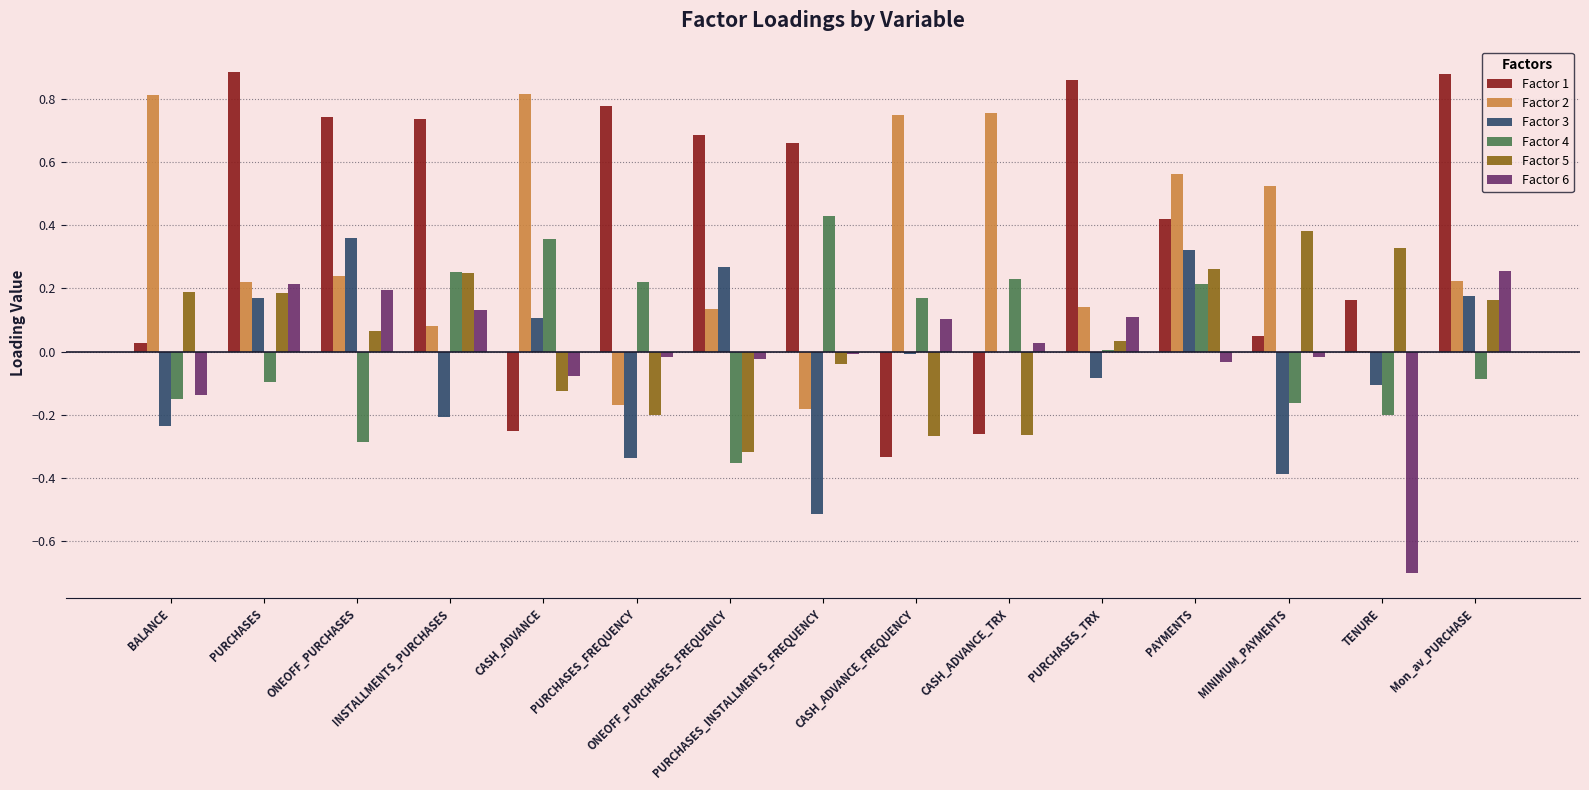

Which series has the widest spread of values?

Factor 1